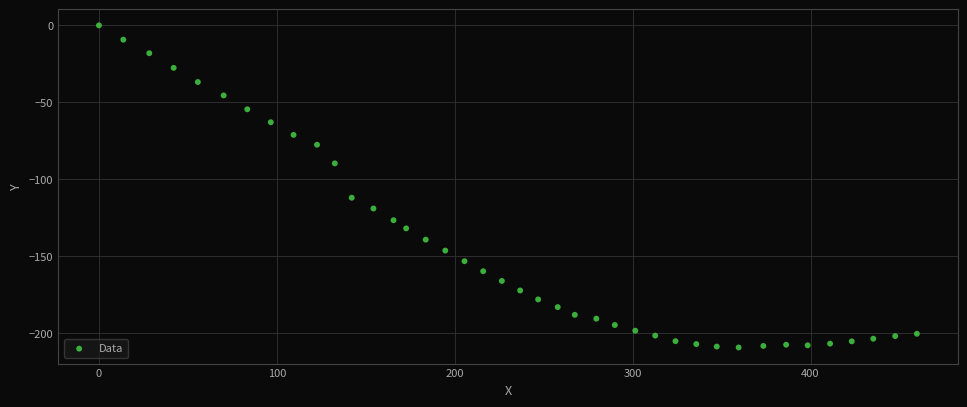

What is the range of X values (max minus min)?

459.8